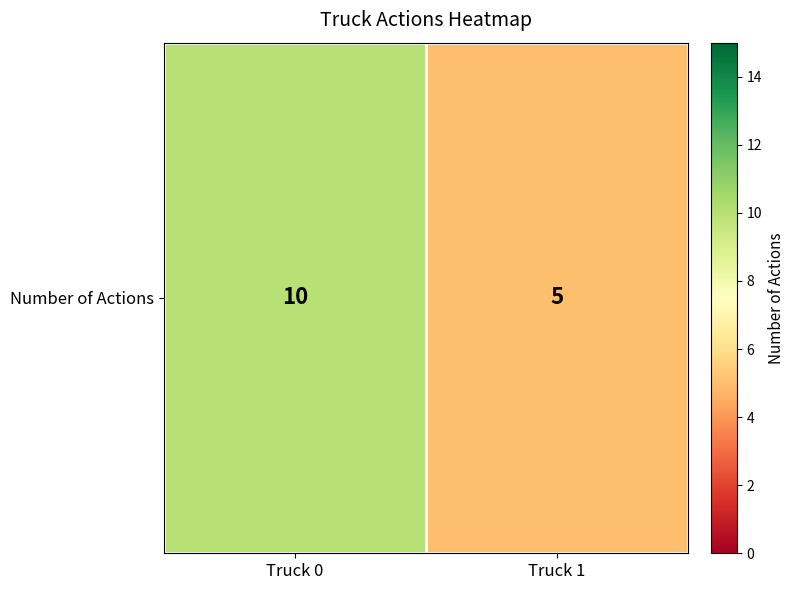

What is the difference between the maximum and minimum values?

5